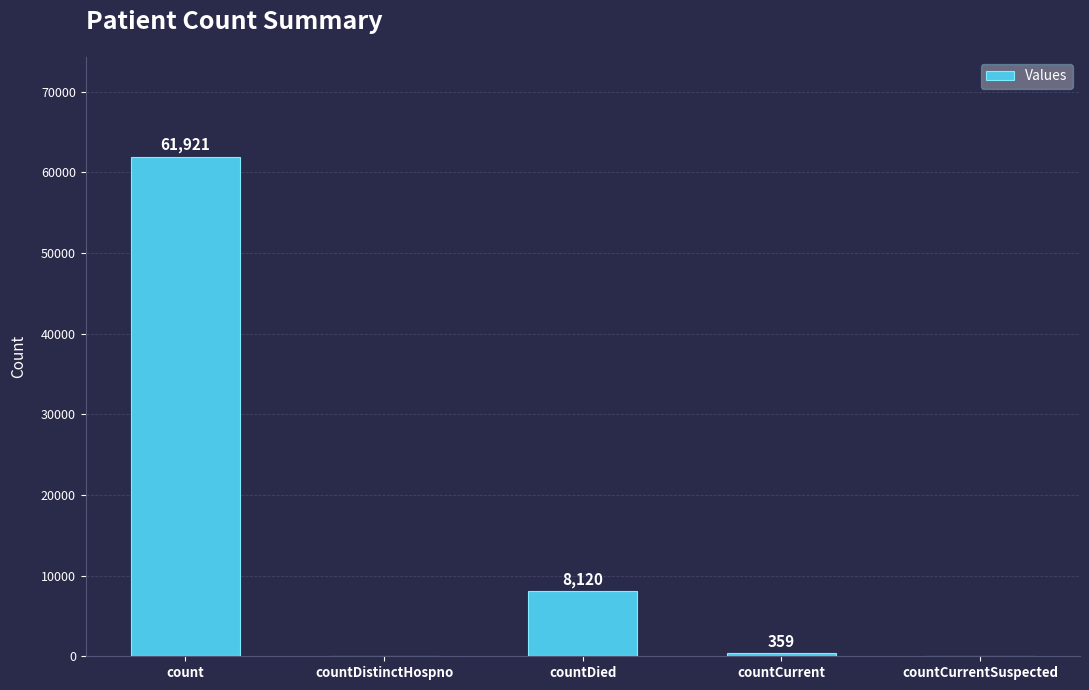

Is it true that the value at countDied is 8120?

True